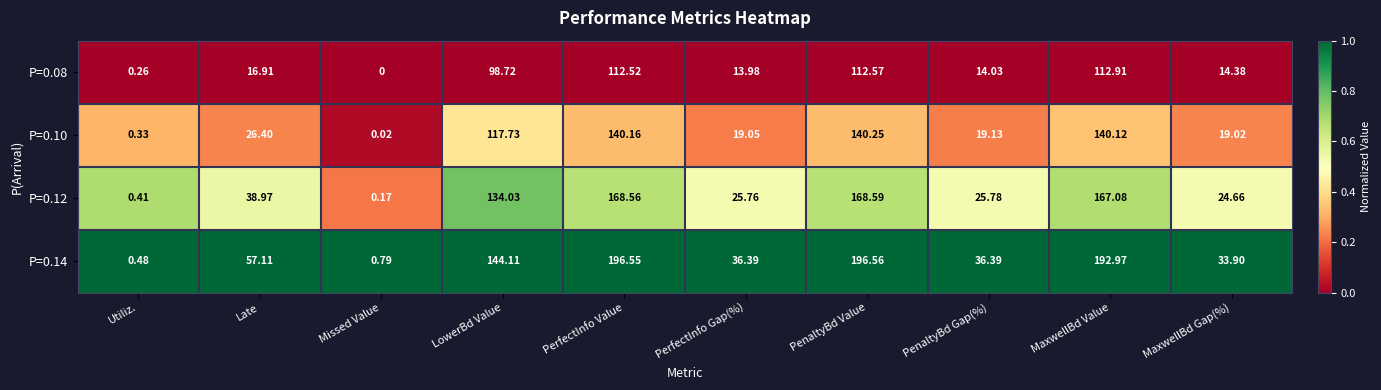

Which series has the largest range (max minus min)?

P=0.14